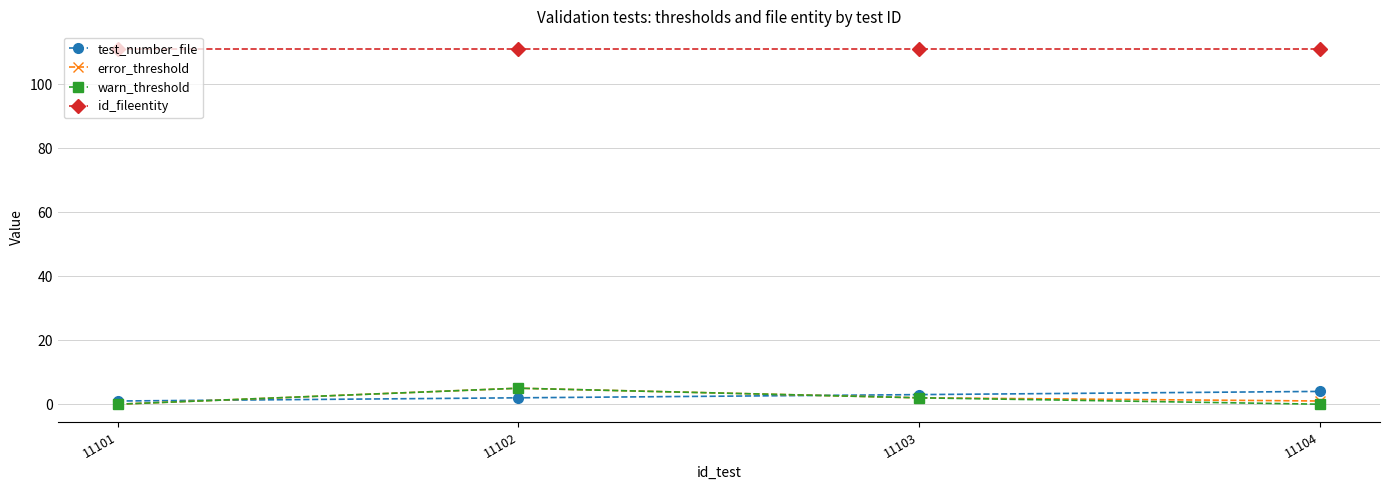

Reading left to right, extract all data points from this chart.

test_number_file: 1	2	3	4
error_threshold: 0	5	2	1
warn_threshold: 0	5	2	0
id_fileentity: 111	111	111	111